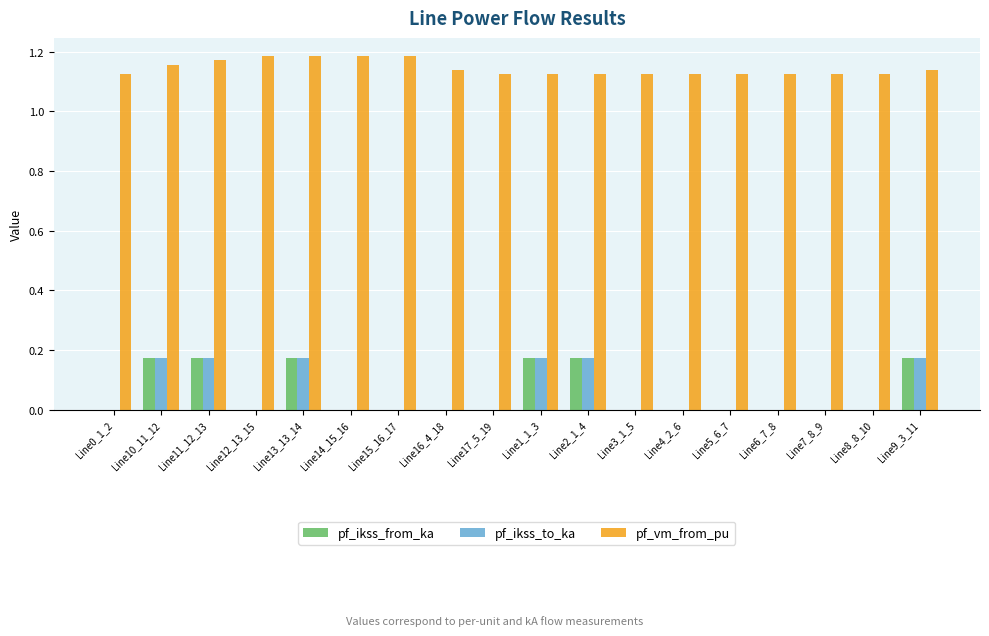

What is the sum of all pf_ikss_to_ka values?

1.0